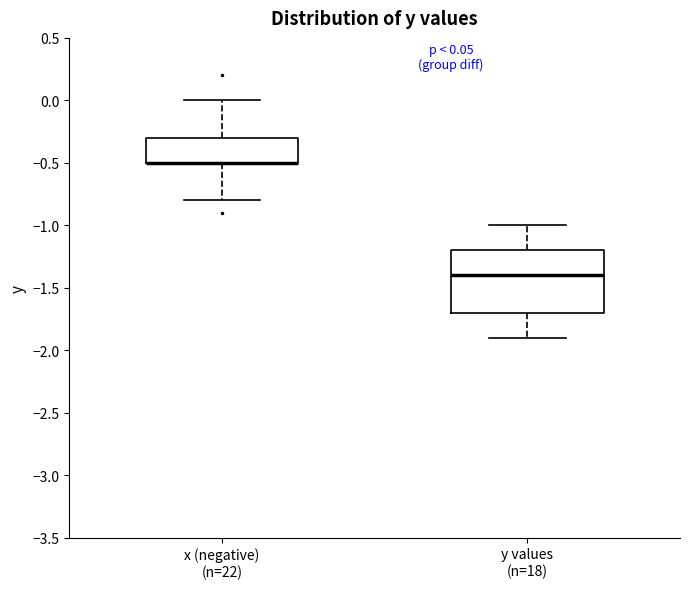

Which box is the tallest, from its lower edge to its upper edge?

y values (n=18)